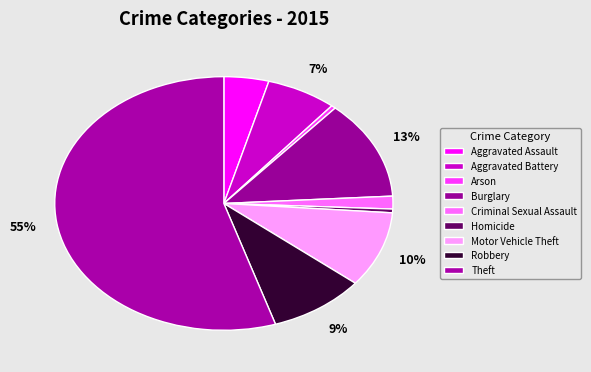

Count the number of slices in the pie.

9